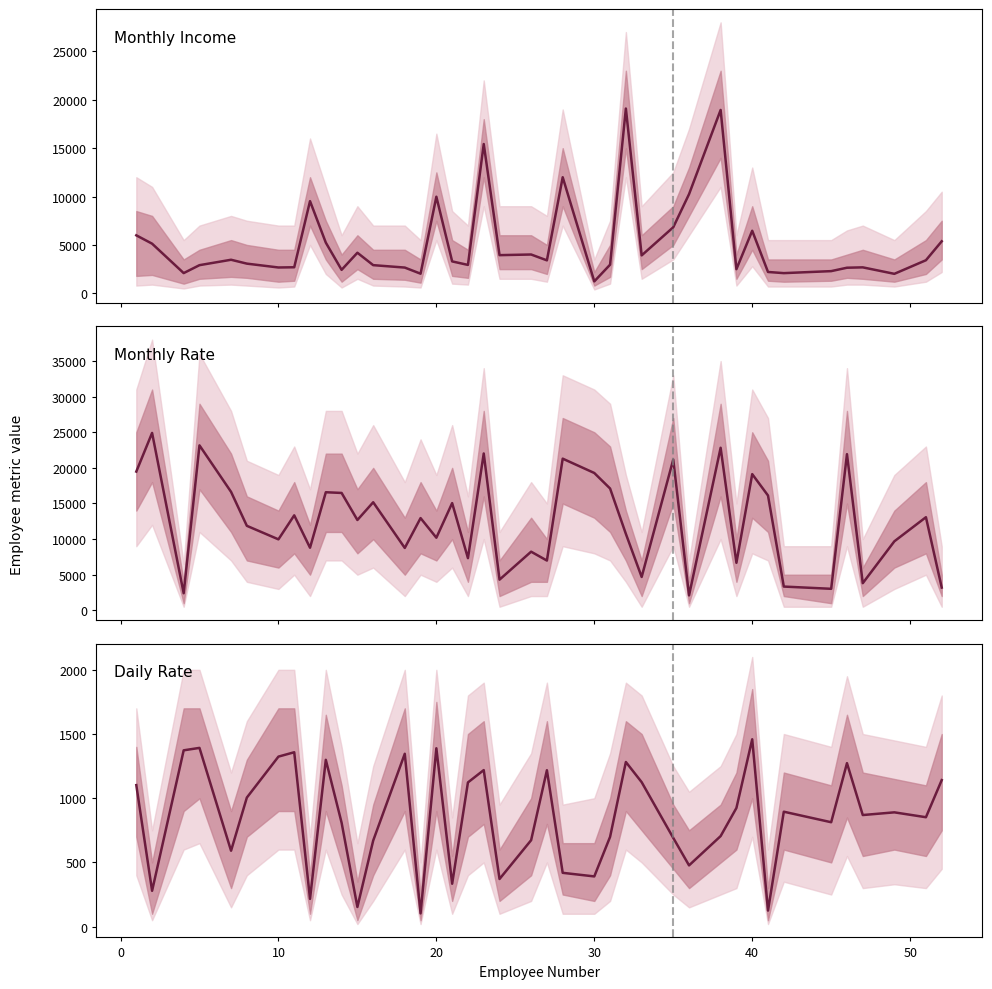

True or false: Monthly Income and Daily Rate cross at least once.

False